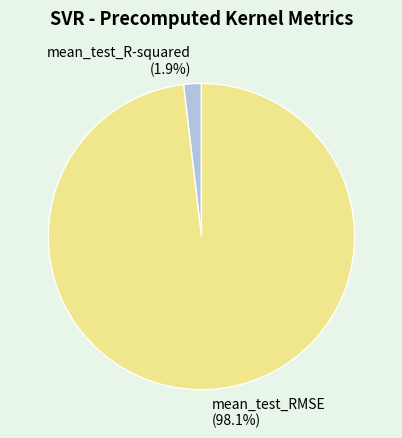

To the nearest percent, what is the difference between the largest and smallest slice percentages?

96%